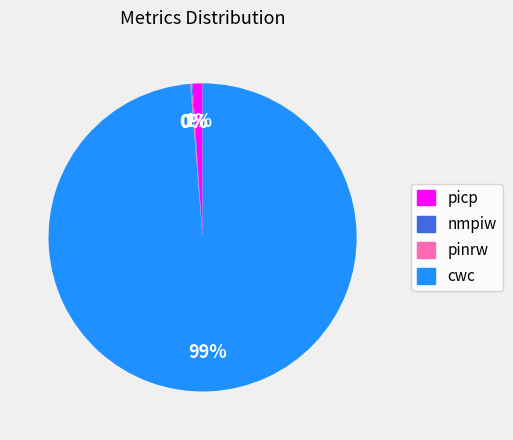

Which slice is the largest?

cwc